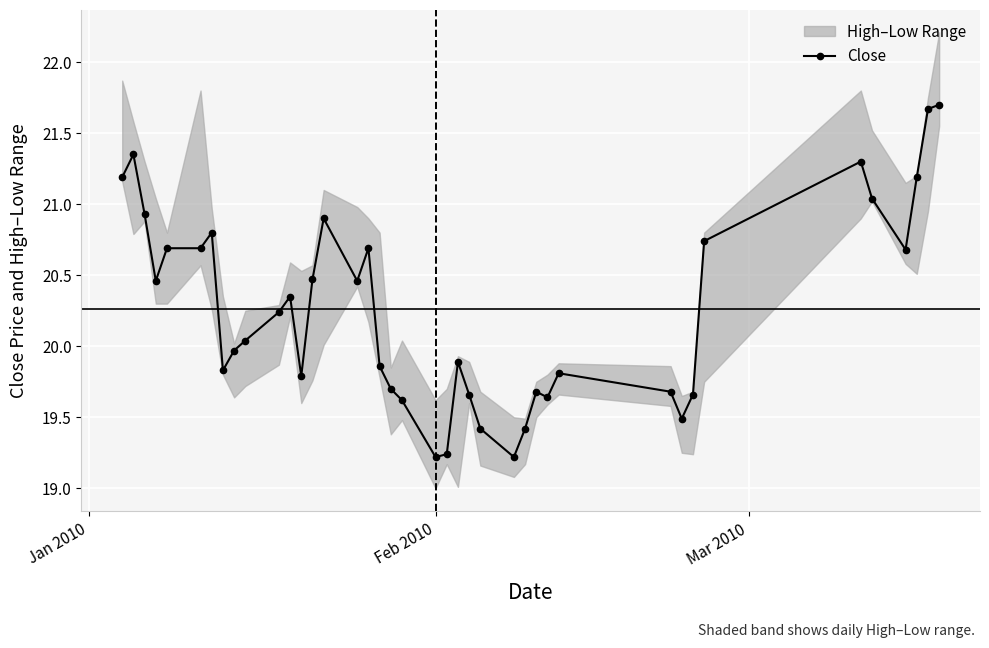

What is the value of the Close point at the 7th from the left?

20.8